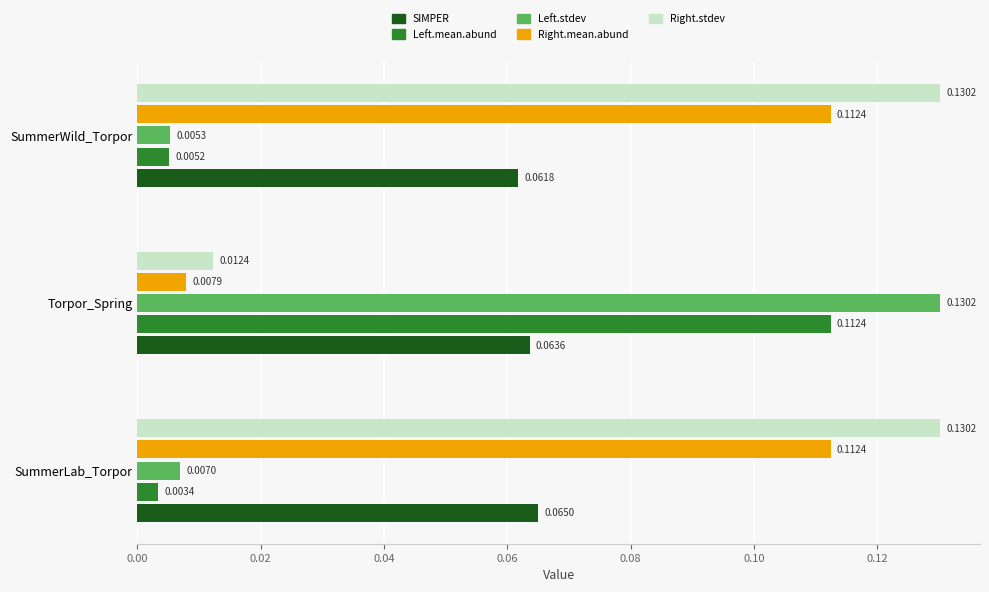

Where is Right.mean.abund nearest to the value 0?

Torpor_Spring